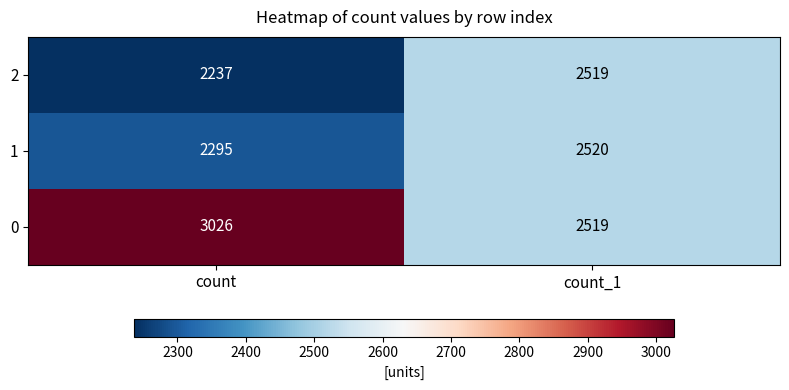

At which label is 2 closest to 2378?

count